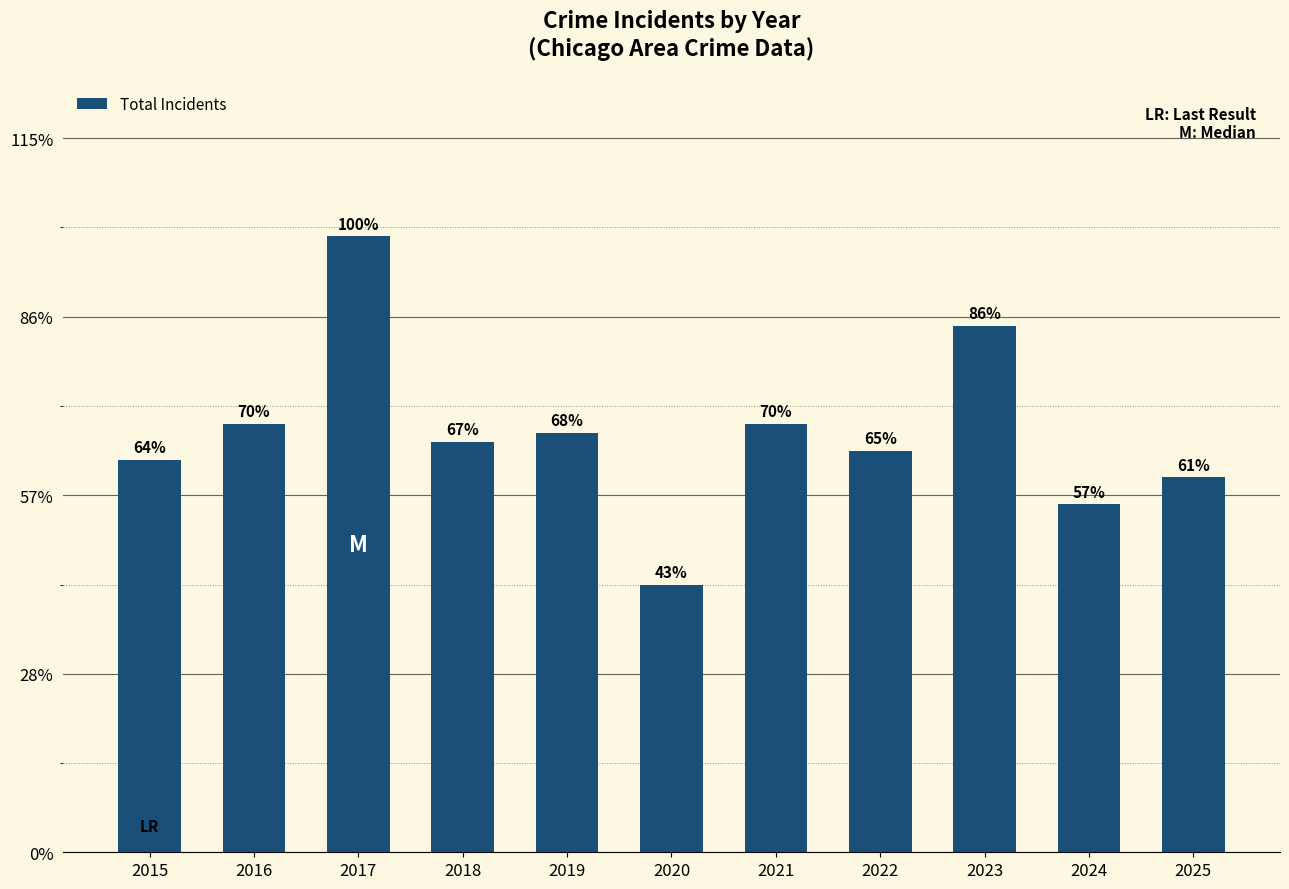

True or false: the data shows 17 at 2025.

False